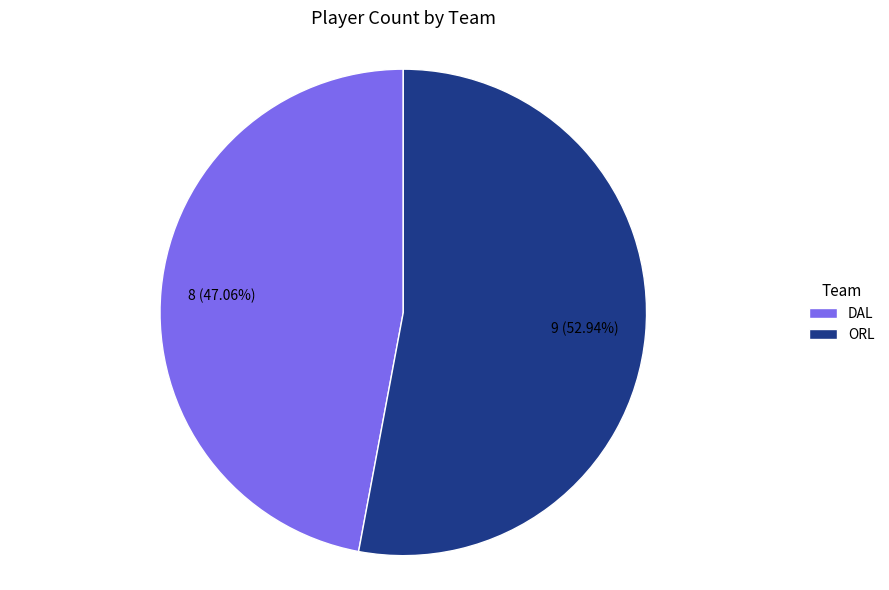

To the nearest percent, what percentage of the pie is DAL?

47%